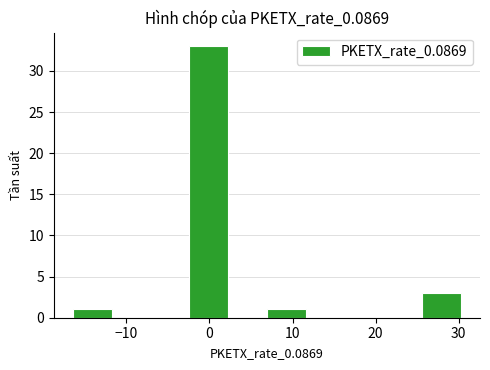

Which range on the x-axis has the tallest bar?

-2 to 2